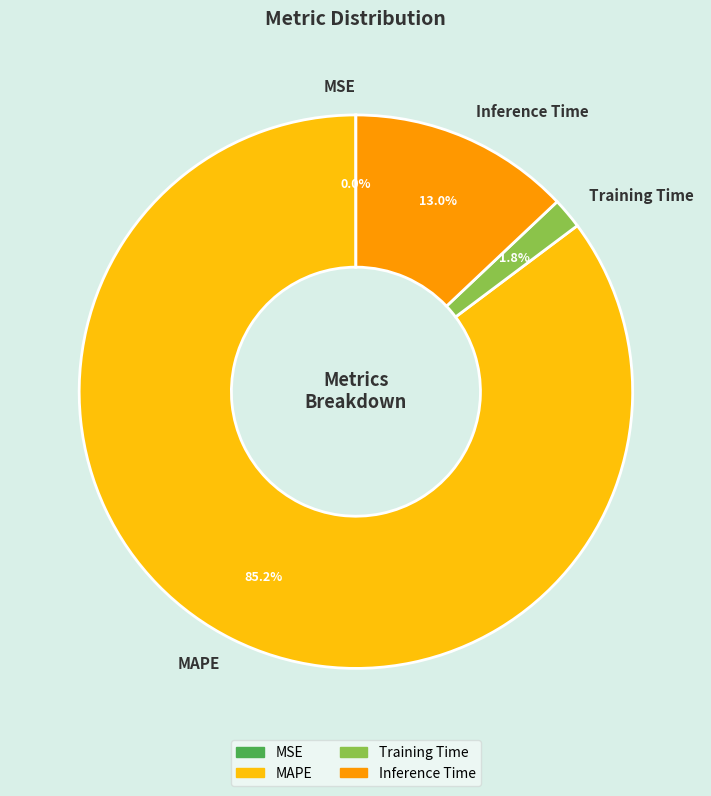

Which slice is the largest?

MAPE